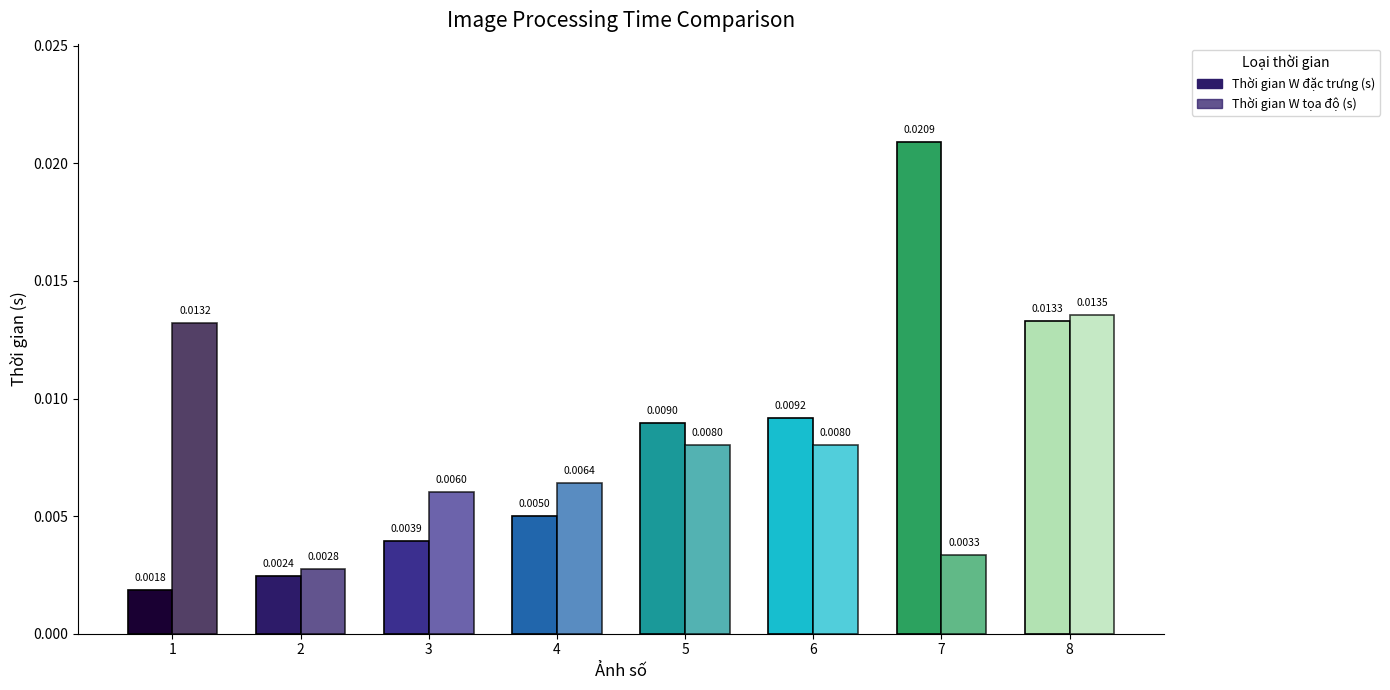

How many categories are shown in the chart?

8